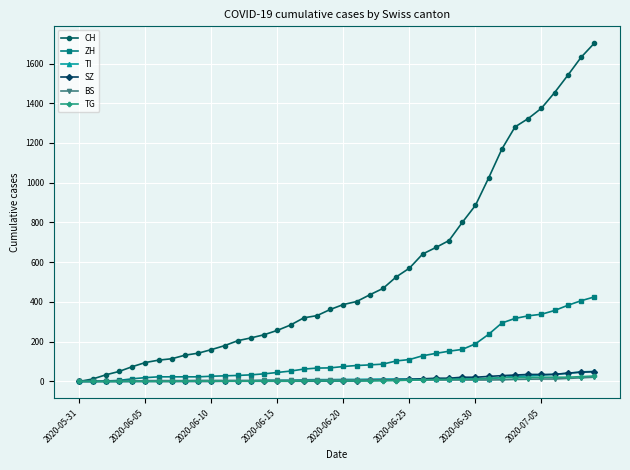

What is the sum of all CH values?

22311